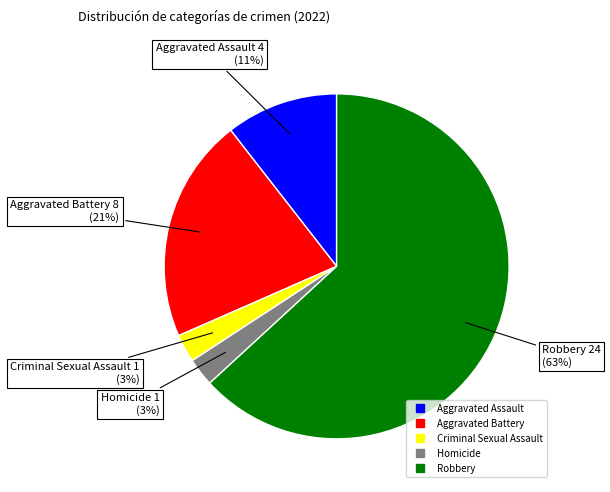

Do Criminal Sexual Assault and Homicide together represent more than half of the pie?

No